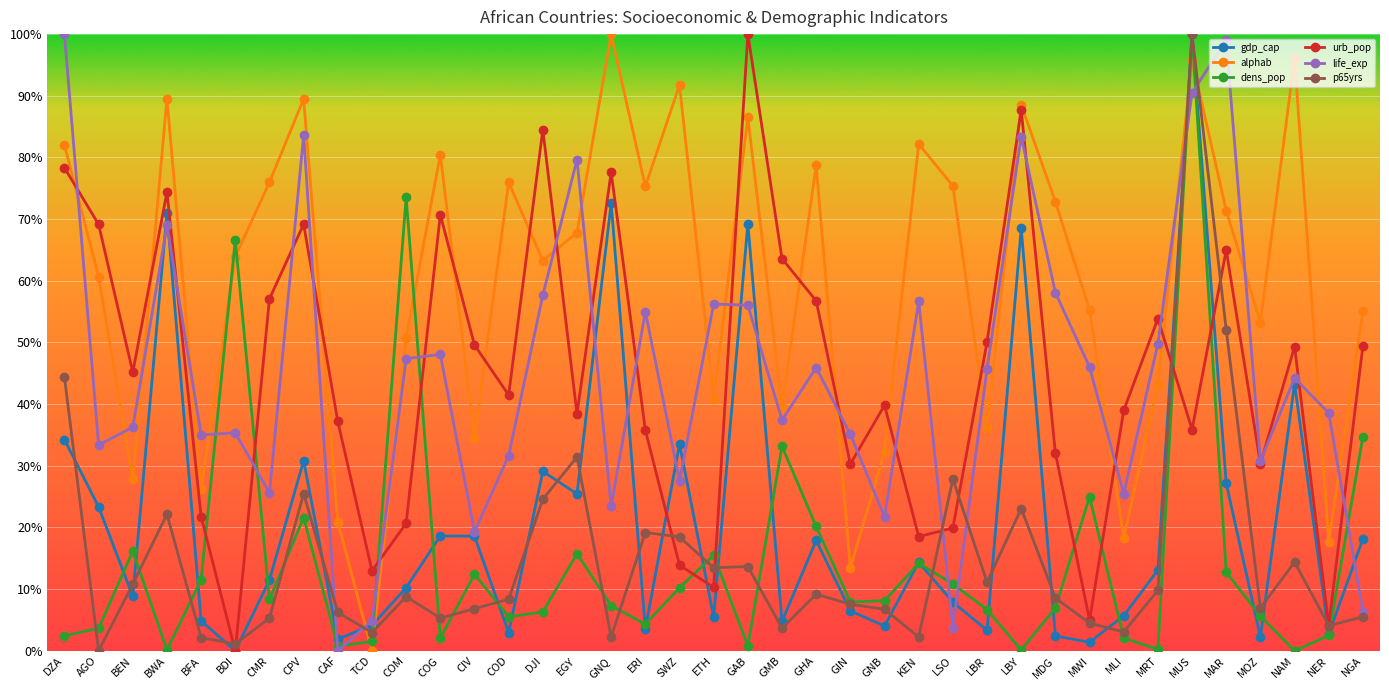

Which category has the highest value in the urb_pop series?

GAB